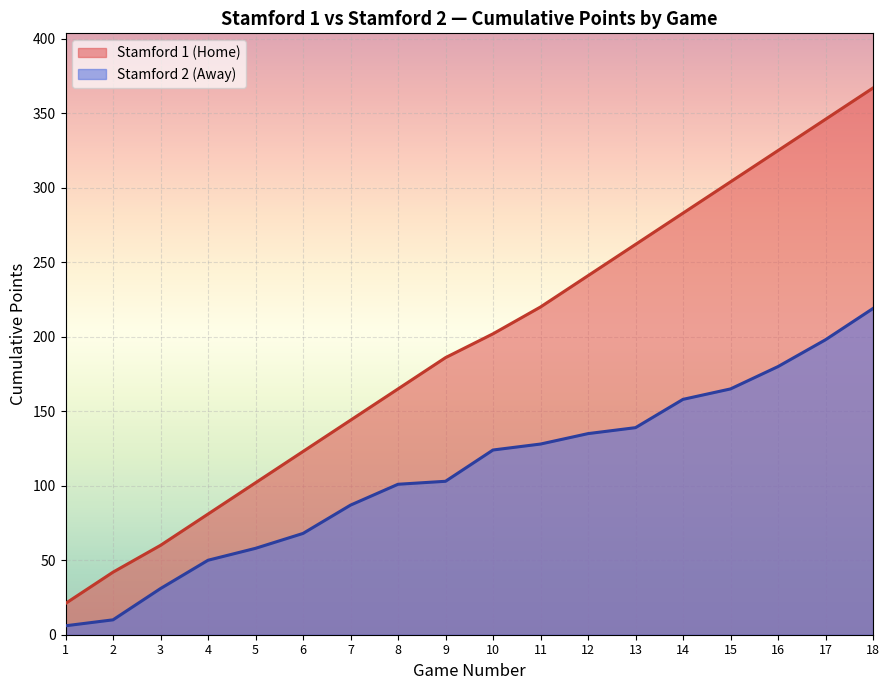

True or false: Stamford 1 (Home) and Stamford 2 (Away) intersect in this chart.

False